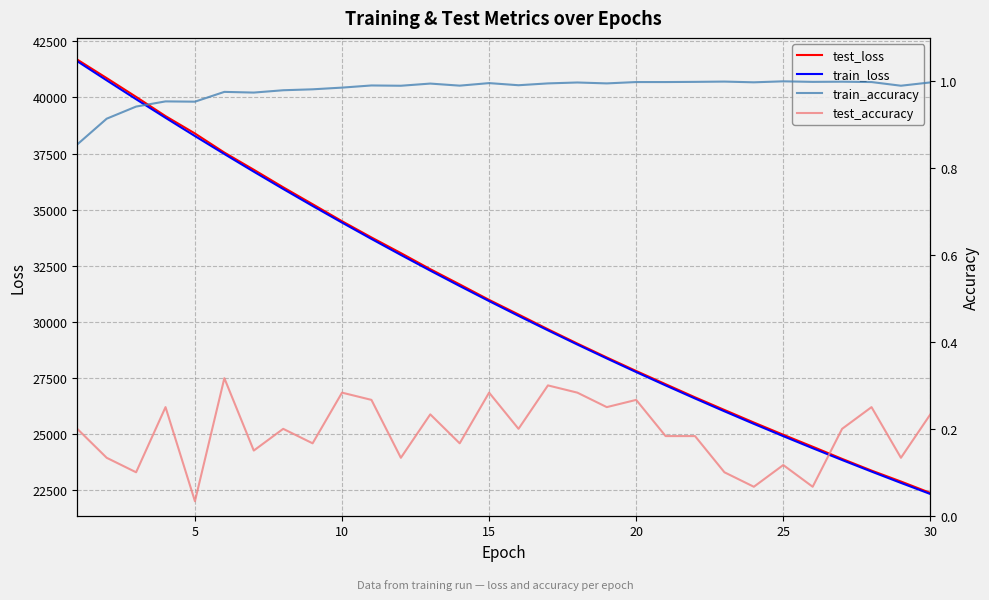

What is the average value of the train_accuracy series?

1.0